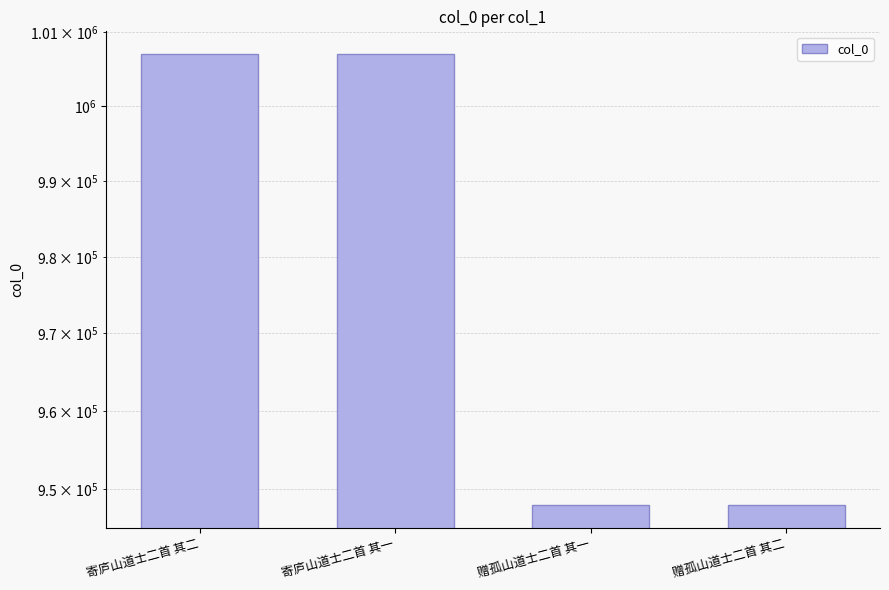

Reading left to right, what are all the values shown in this chart?

寄庐山道士二首 其二=1007035	寄庐山道士二首 其一=1007036	赠孤山道士二首 其一=947919	赠孤山道士二首 其二=947918